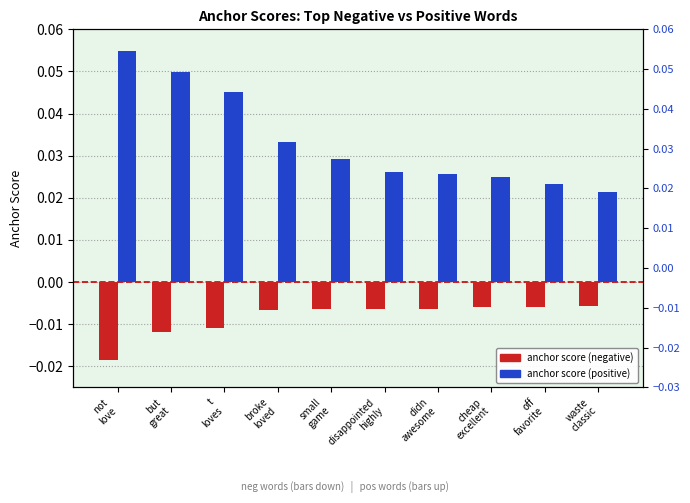

Which series has the largest total across all categories?

anchor score (positive)